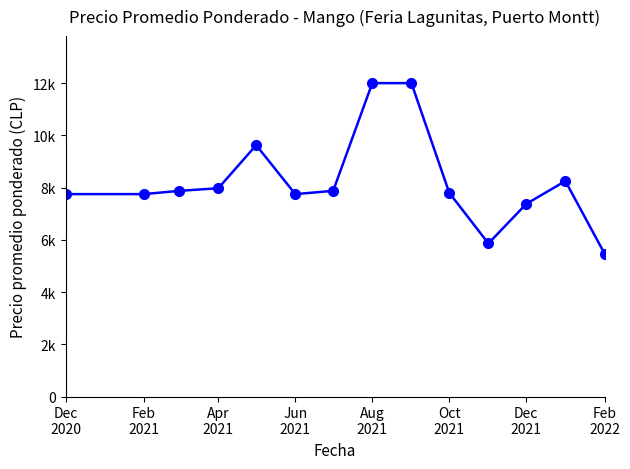

What is the smallest value displayed?

5475.0